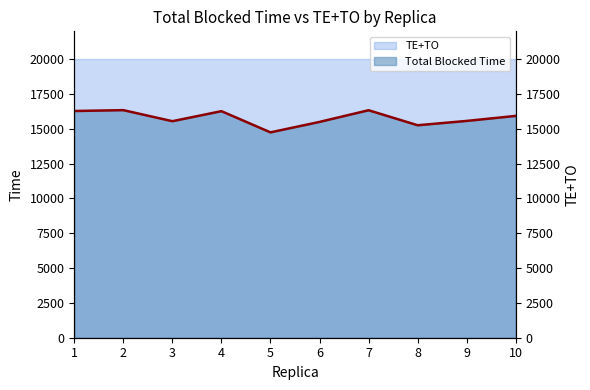

What is the sum of the values at 10 and 6?

31424.0